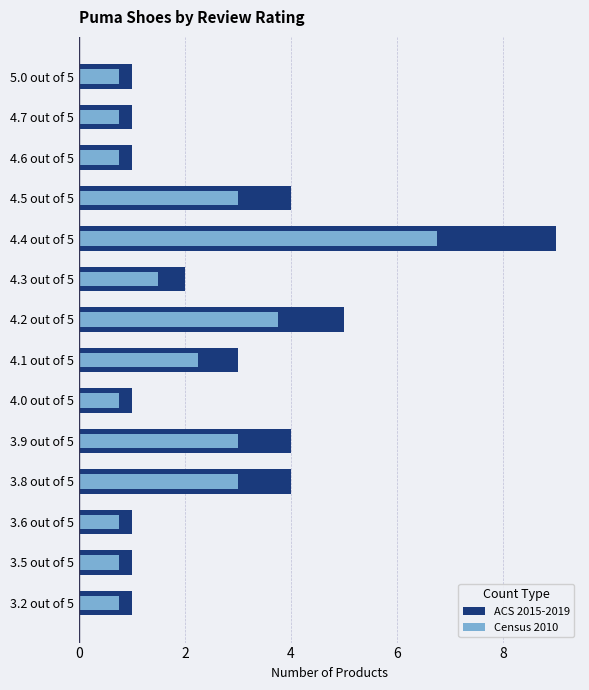

Between 3.8 out of 5 and 4.3 out of 5, which series saw the biggest shift?

ACS 2015-2019